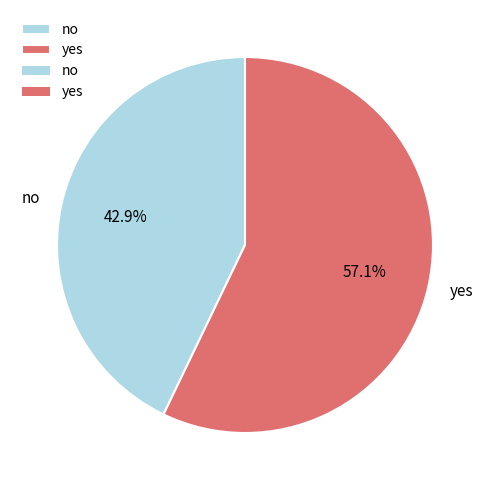

To the nearest percent, what is the difference between the yes and no slice percentages?

14%